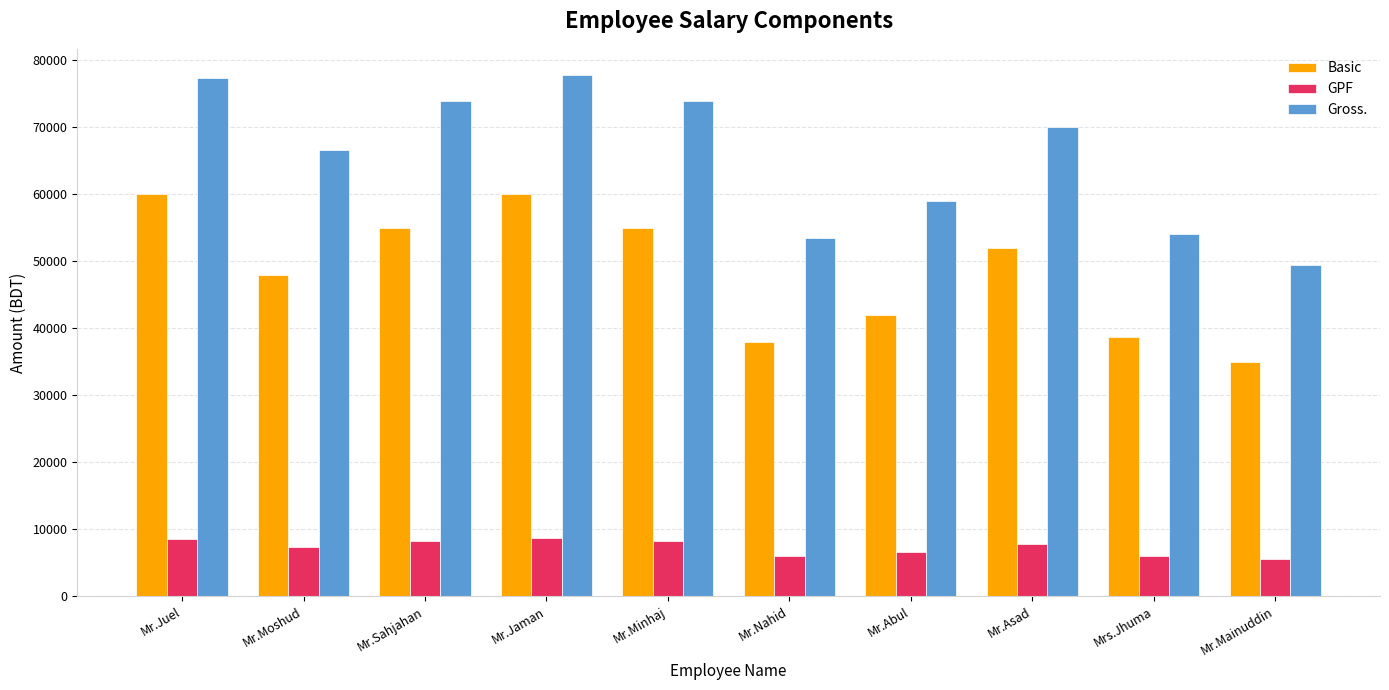

List the series in order of their peak value, lowest first.

GPF, Basic, Gross.